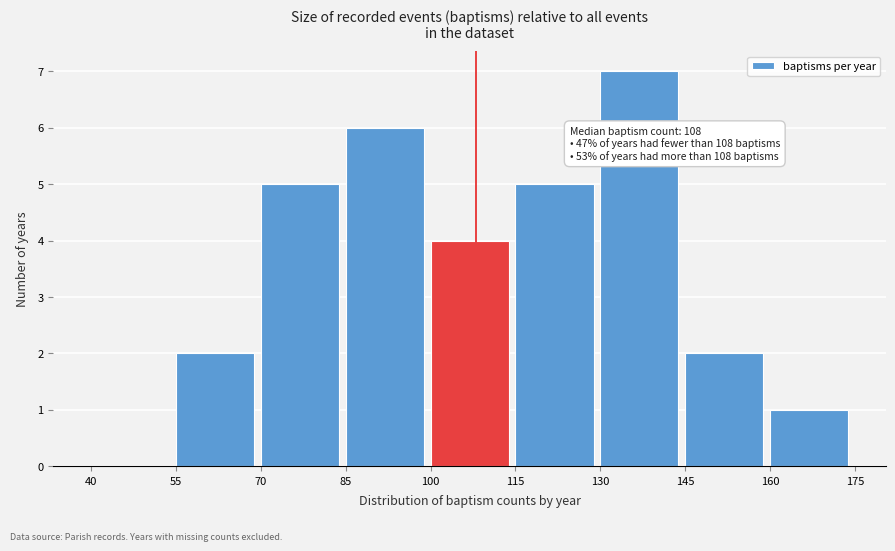

Which range on the x-axis has the tallest bar?

130 to 145